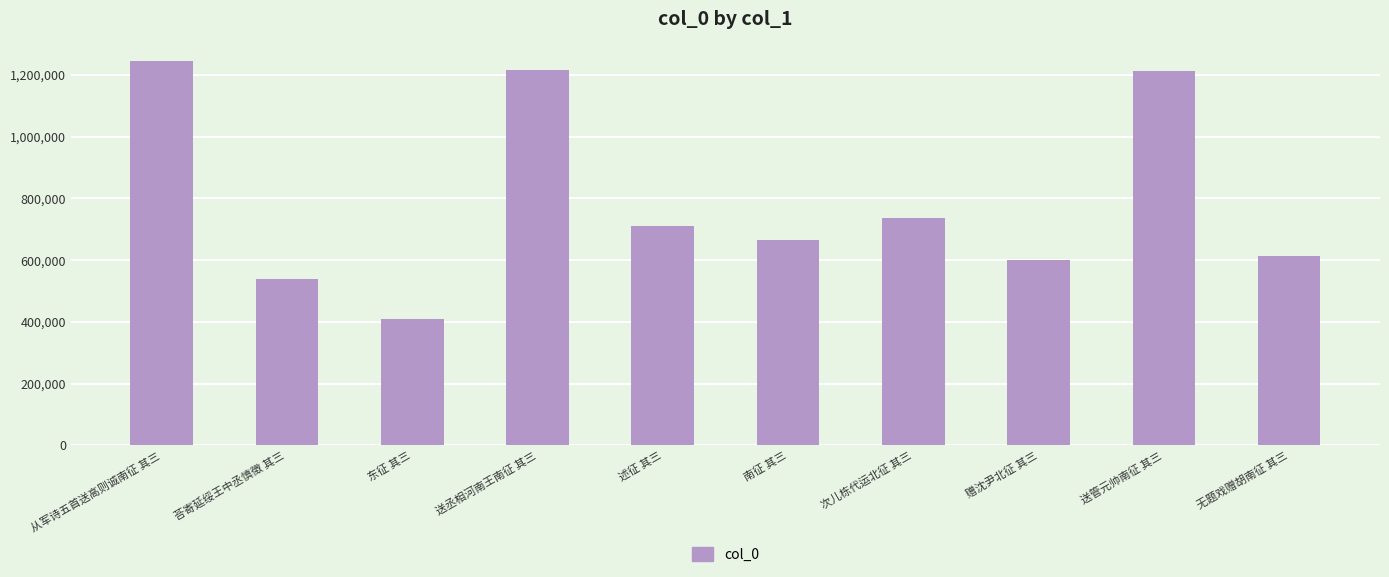

What is the average value?

795166